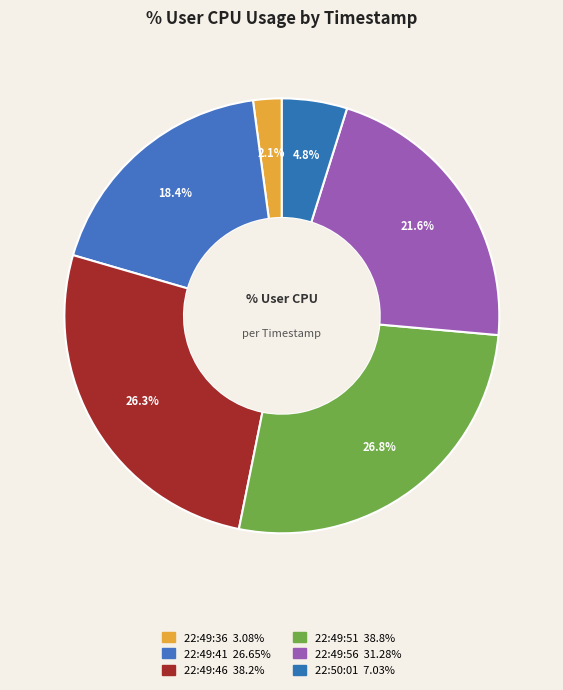

What is the ratio of the value at 22:49:36 to the value at 22:49:56?

0.1